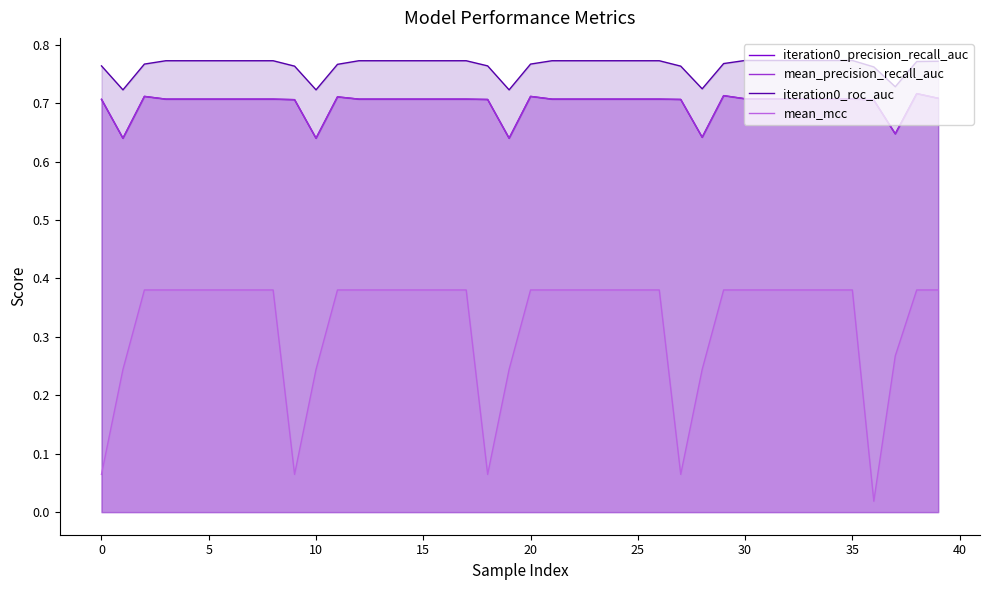

True or false: iteration0_roc_auc has more than 1 points higher than both neighbors.

False